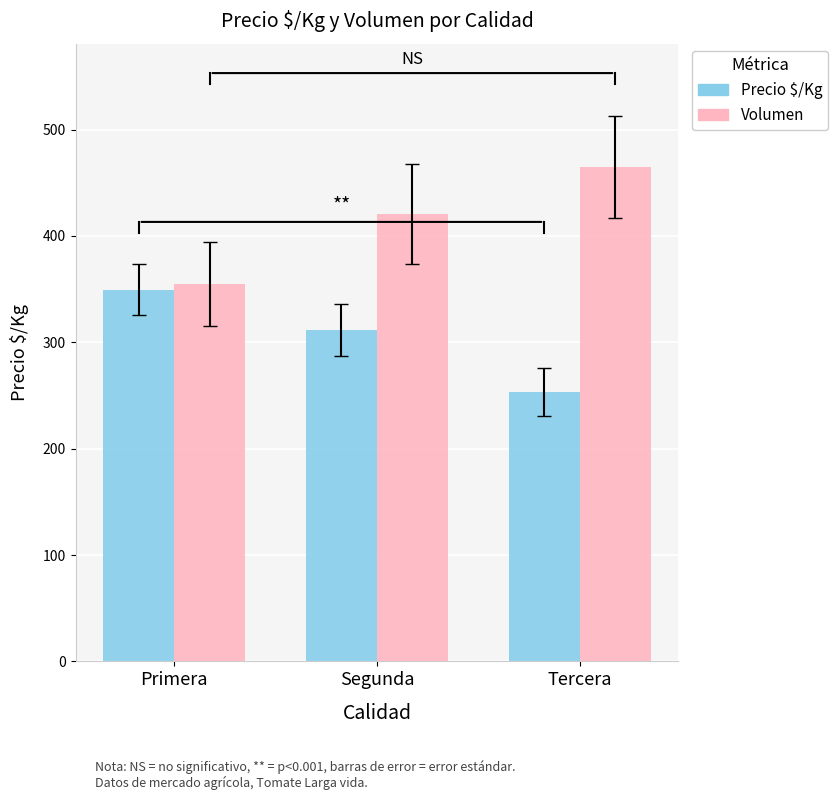

What is the difference between the maximum and second lowest values in the Volumen series?

44.6